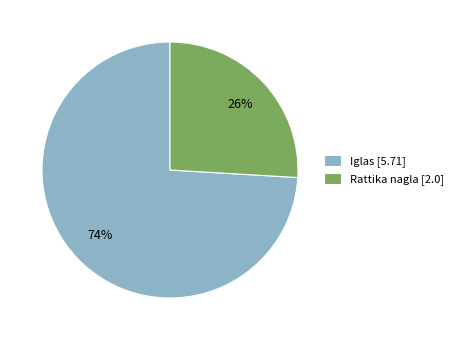

Is the sum of Iglas and Rattika nagla greater than half?

Yes